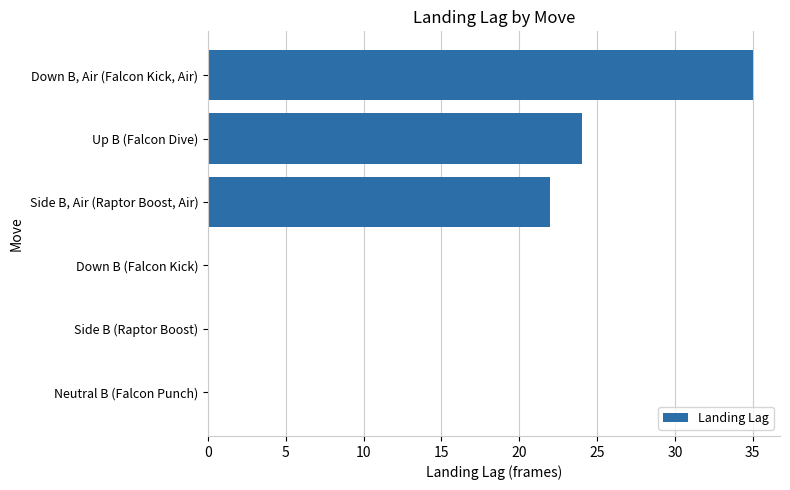

Is it true that the value at Side B (Raptor Boost) is -19?

False